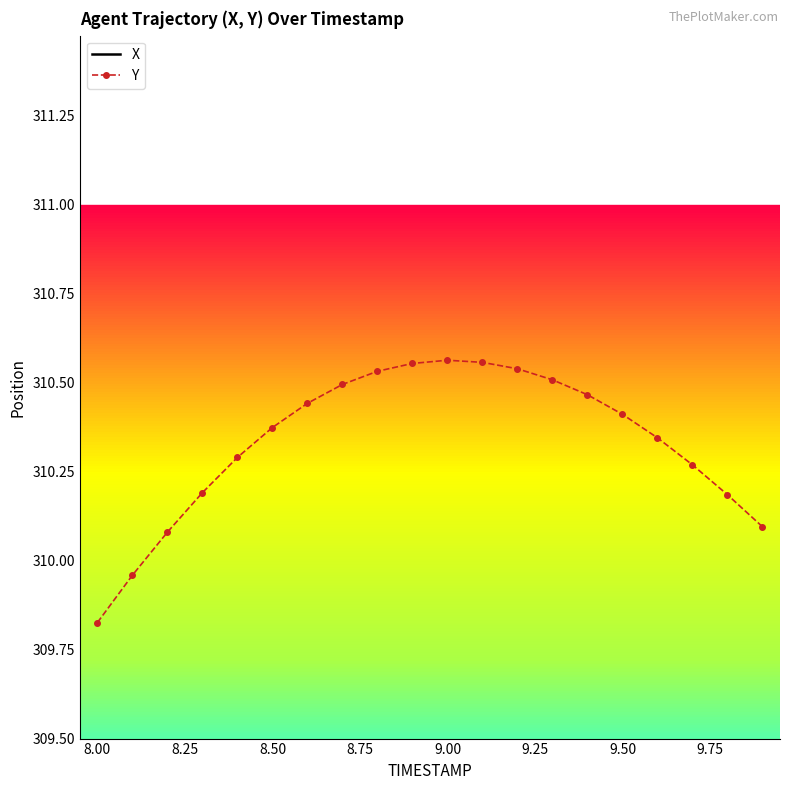

True or false: Y has a value of 310.4 at 9.50.

True